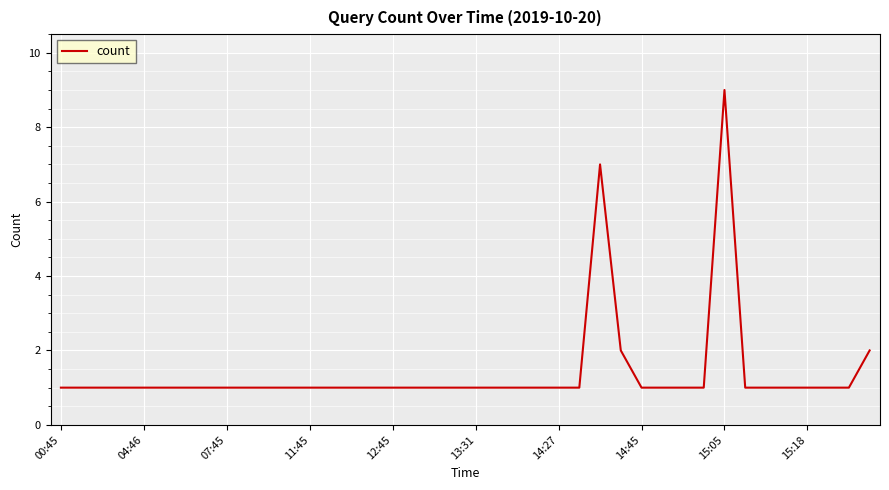

Reading left to right, extract all data points from this chart.

1	1	1	1	1	1	1	1	1	1	1	1	1	1	1	1	1	1	1	1	1	1	1	1	1	1	7	2	1	1	1	1	9	1	1	1	1	1	1	2